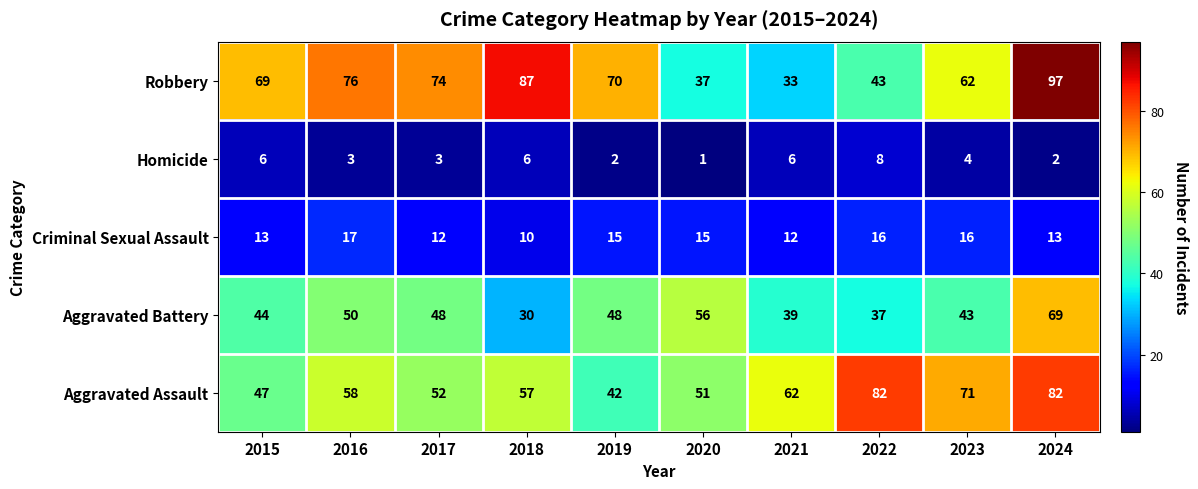

What is the difference between the second highest and minimum values in the Criminal Sexual Assault series?

6